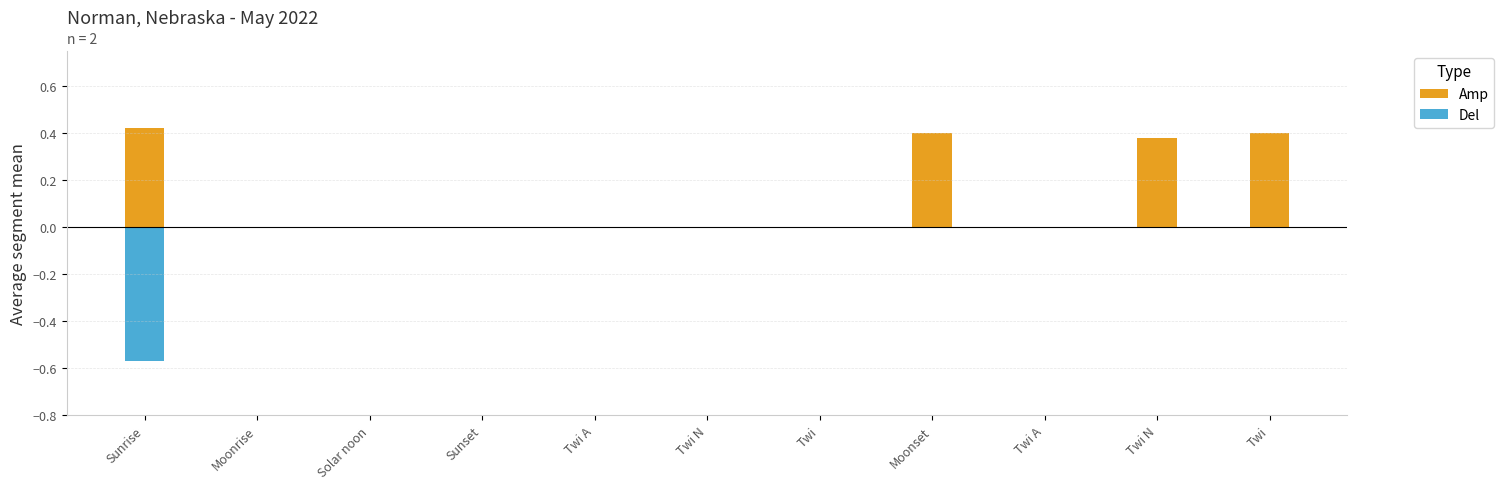

Which series has the widest spread of values?

Del